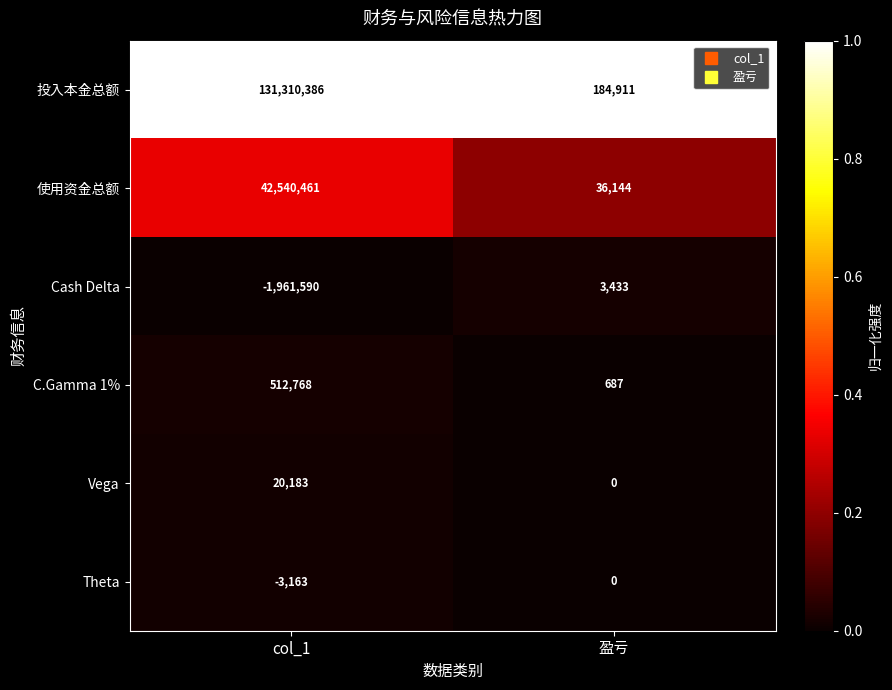

Is it true that 使用资金总额 equals 42540461 at col_1?

True